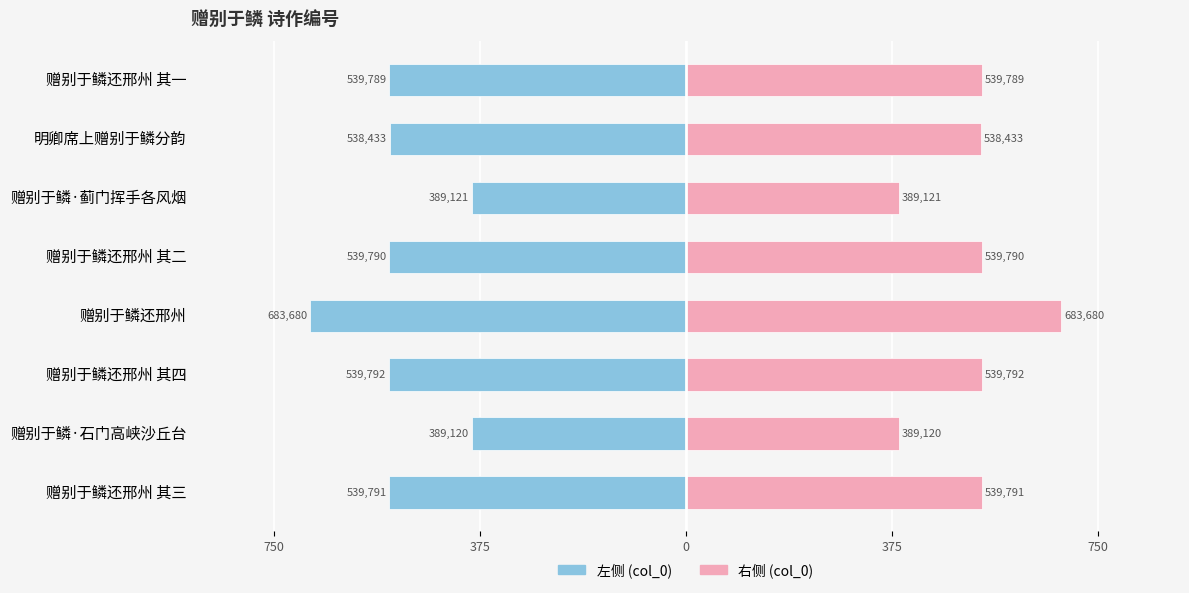

What are all the series names shown in the legend?

col_0 (左), col_0 (右)